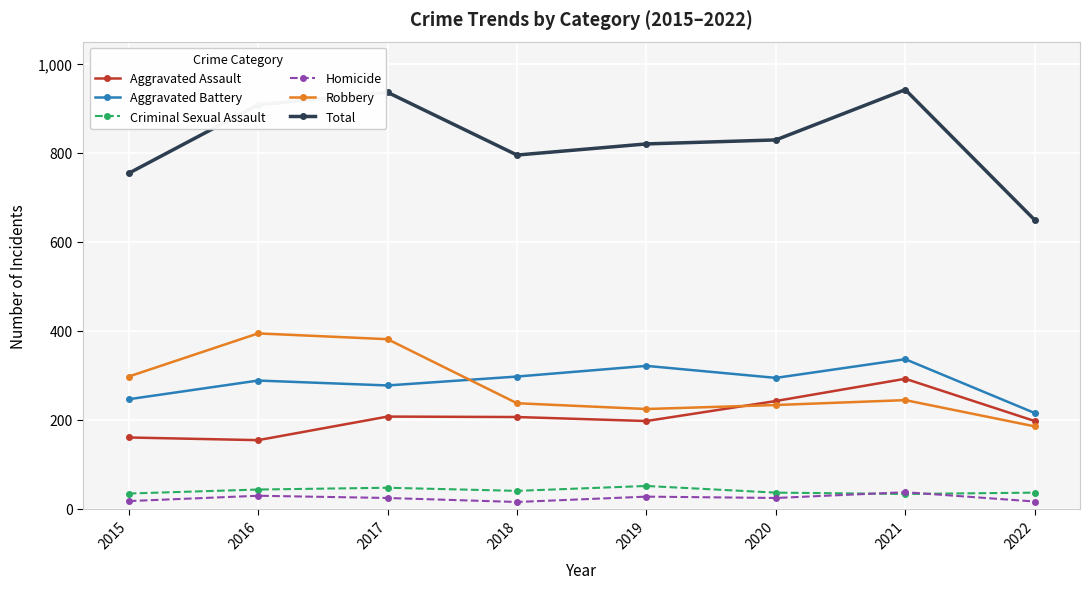

What are all the series names shown in the legend?

Aggravated Assault, Aggravated Battery, Criminal Sexual Assault, Homicide, Robbery, Total